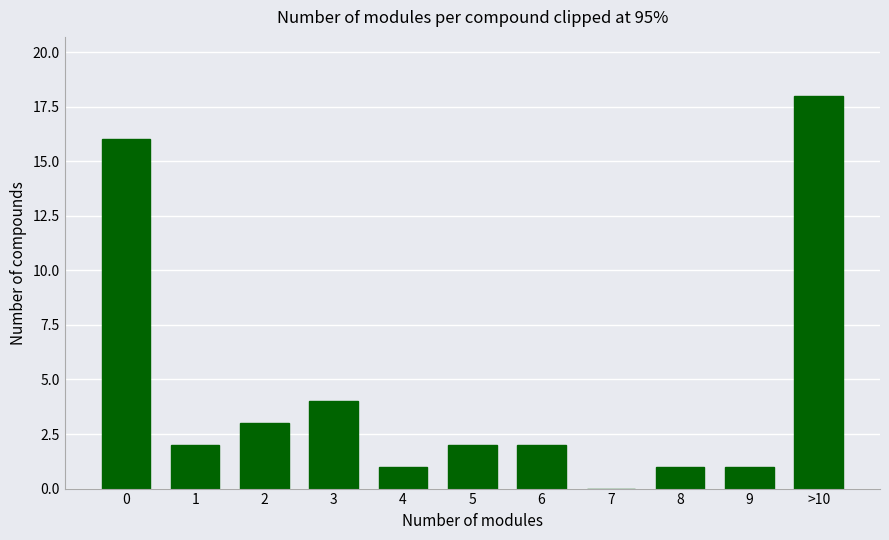

Reading left to right, extract all data points from this chart.

0=16	1=2	2=3	3=4	4=1	5=2	6=2	7=0	8=1	9=1	>10=18